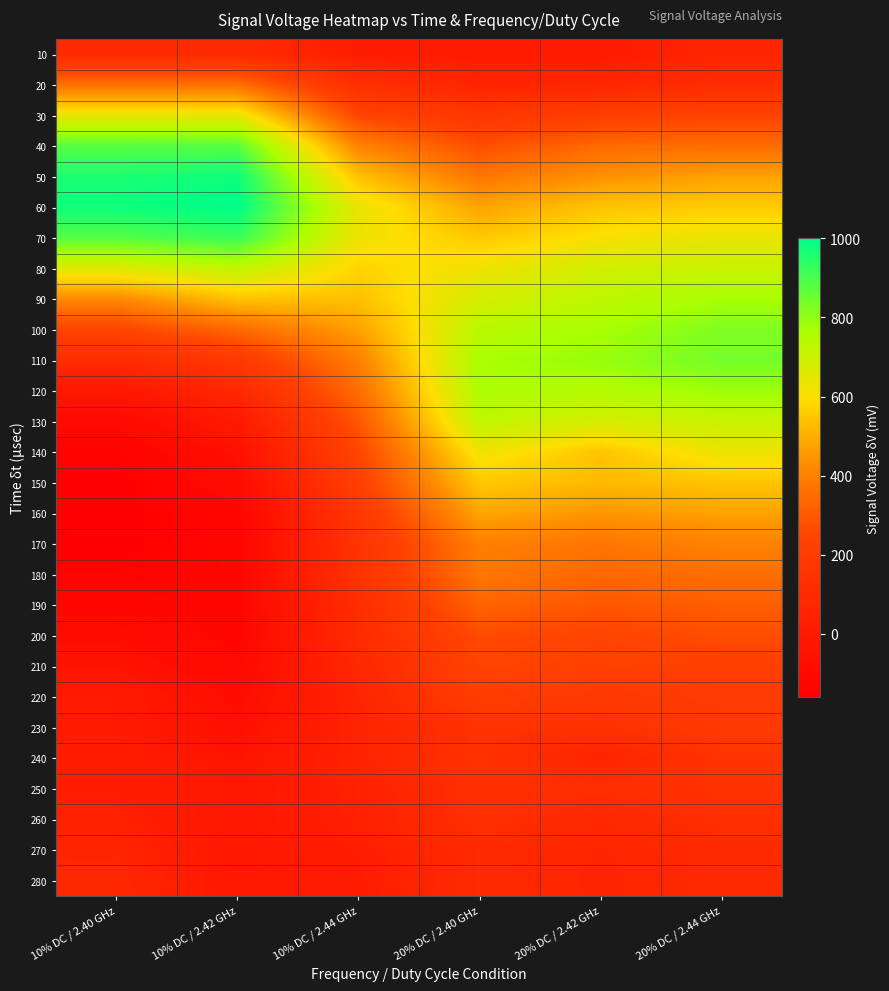

Which category has the lowest value across all series?

10% DC / 2.40 GHz